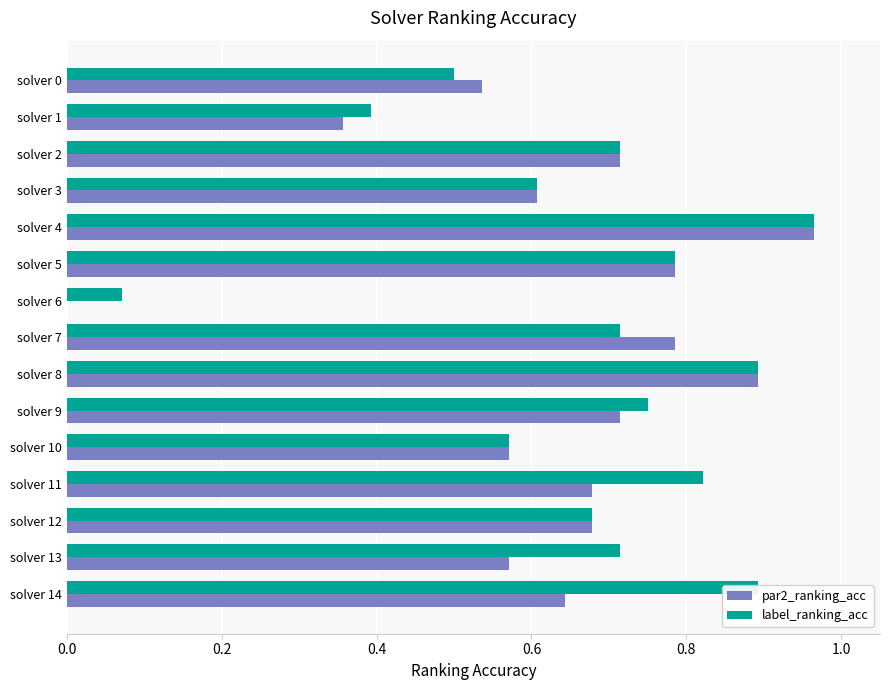

What is the sum of the label_ranking_acc values at solver 12 and solver 2?

1.4